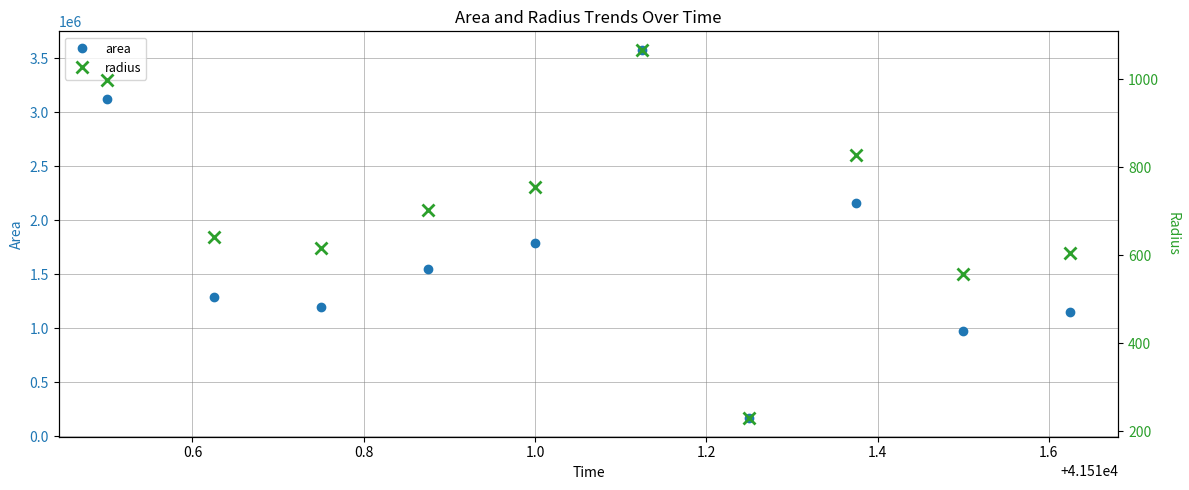

True or false: area has more than 2 interior local peaks.

False